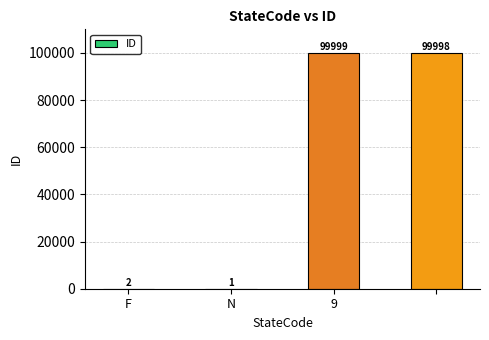

What is the average value?

50000